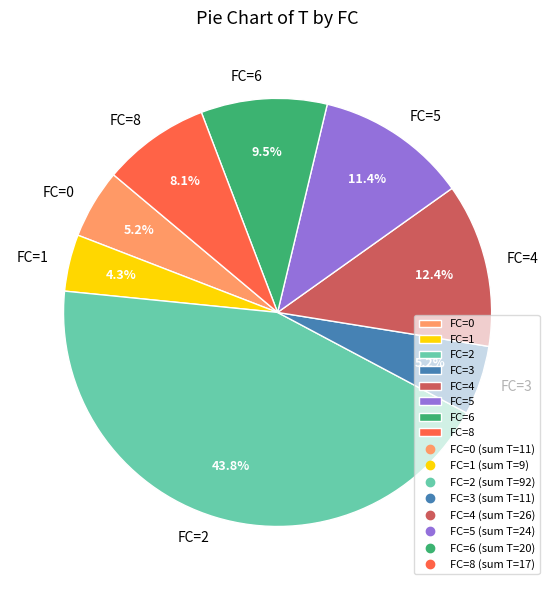

What percentage is NOT represented by FC=1?

95.7%